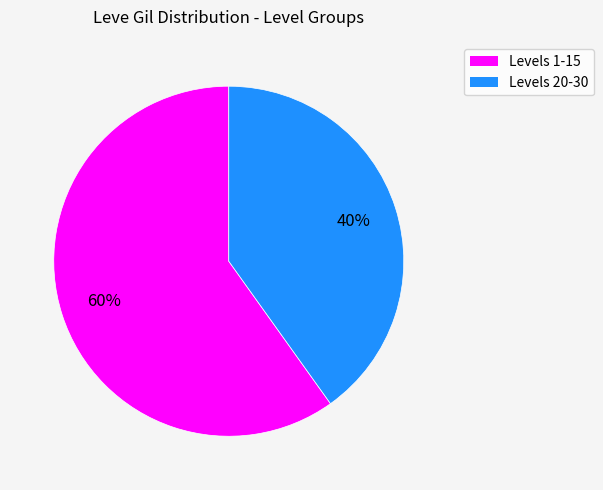

Is there a majority slice in this chart?

Yes